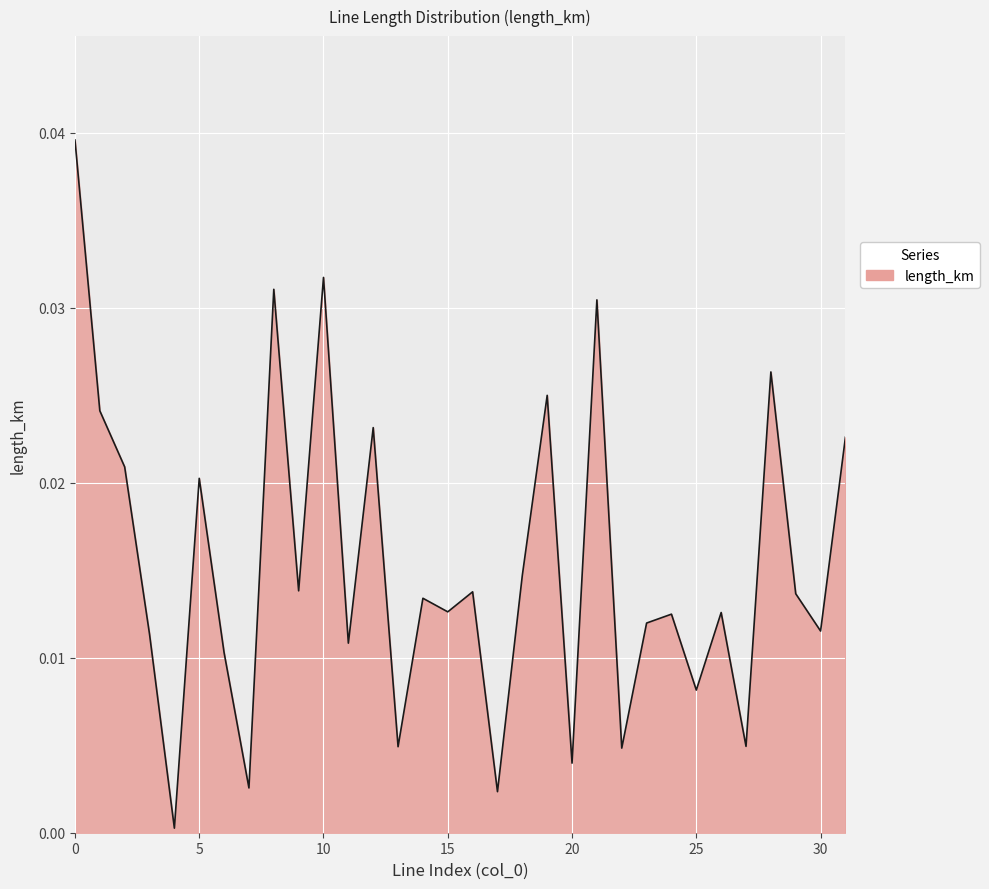

How many lines are shown in the chart?

1